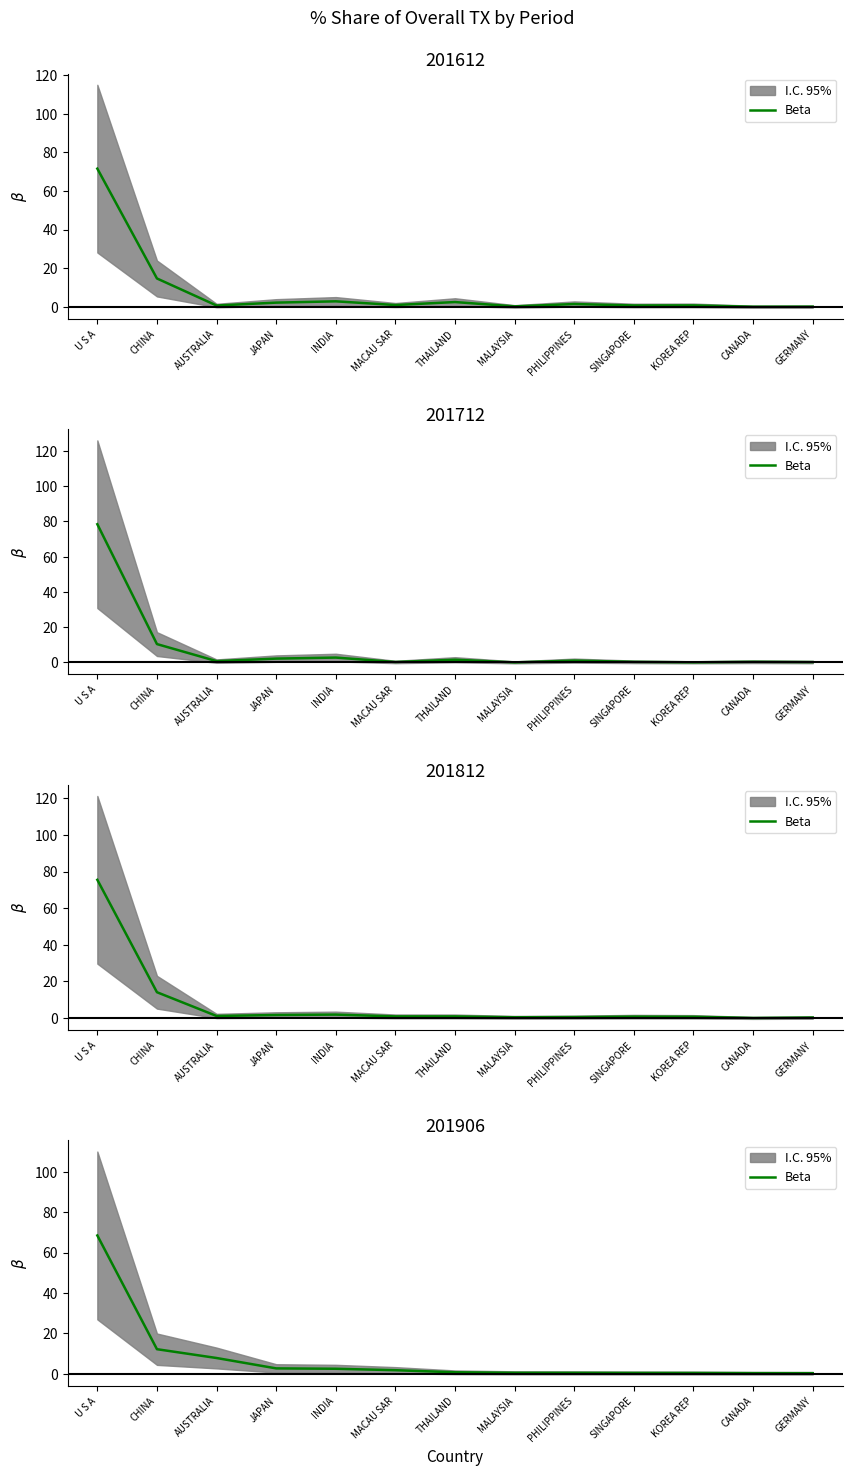

Is this an area chart (filled region under the line)?

No